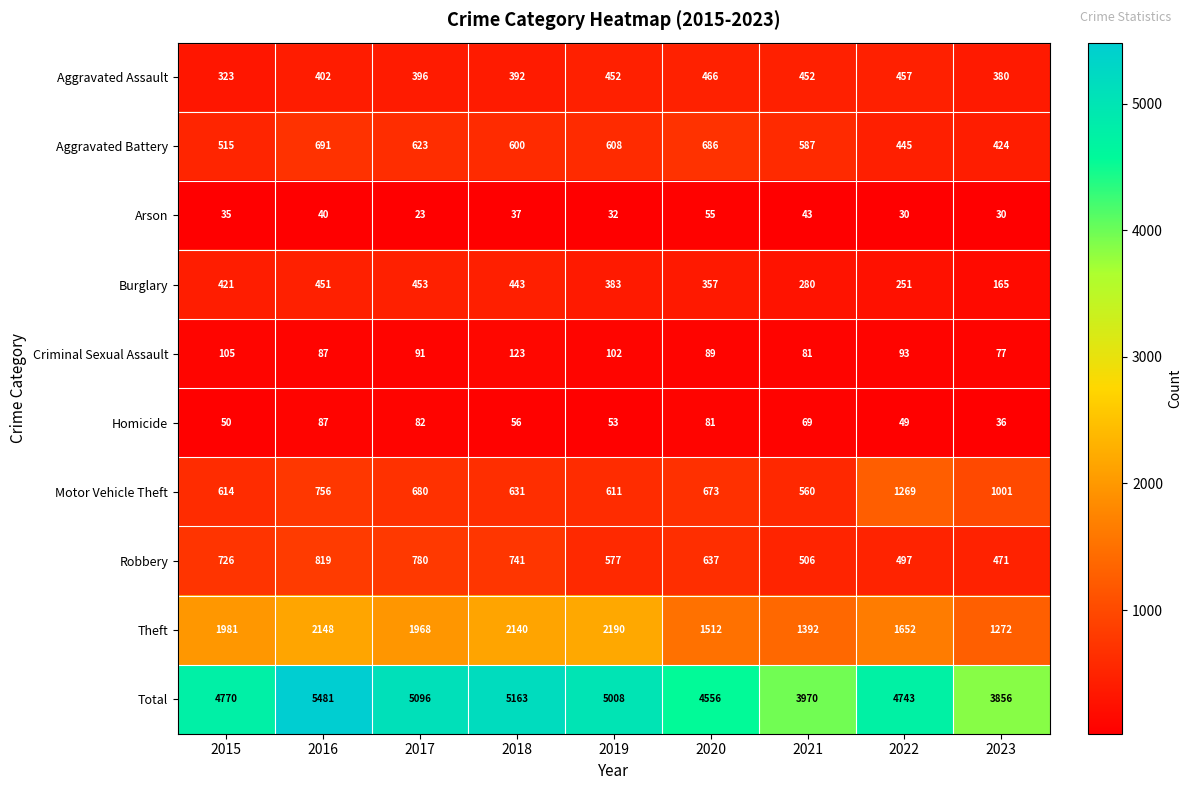

Rank the series at 2020 from lowest to highest value.

Arson, Homicide, Criminal Sexual Assault, Burglary, Aggravated Assault, Robbery, Motor Vehicle Theft, Aggravated Battery, Theft, Total